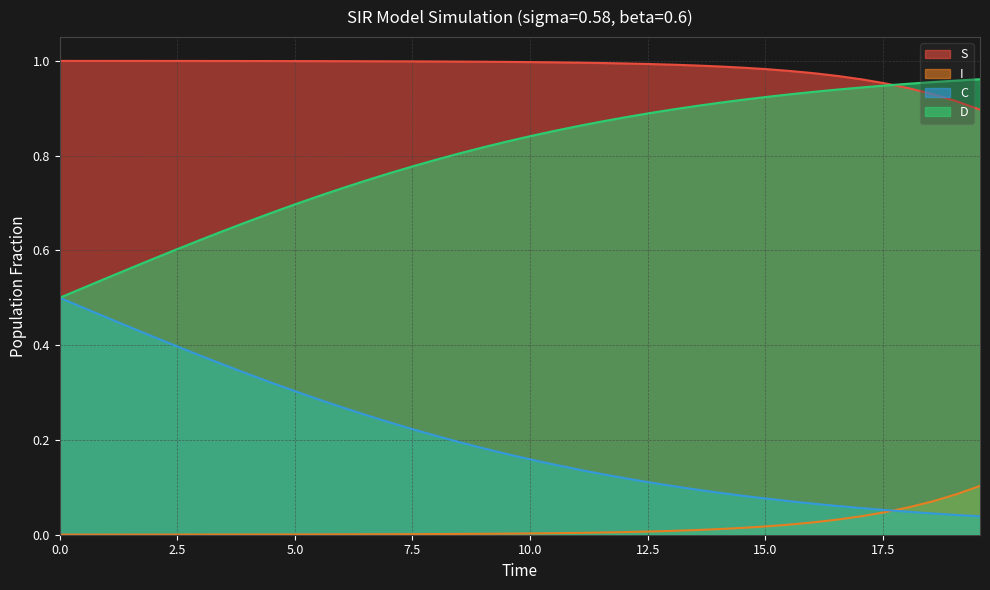

True or false: I and D intersect in this chart.

False